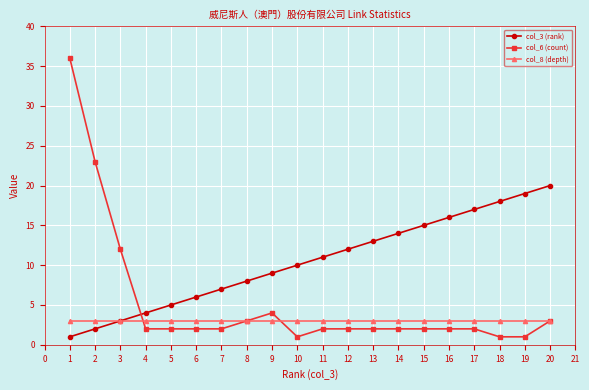

Is the value of col_6 (count) at 7 greater than the value of col_8 (depth) at 9?

No